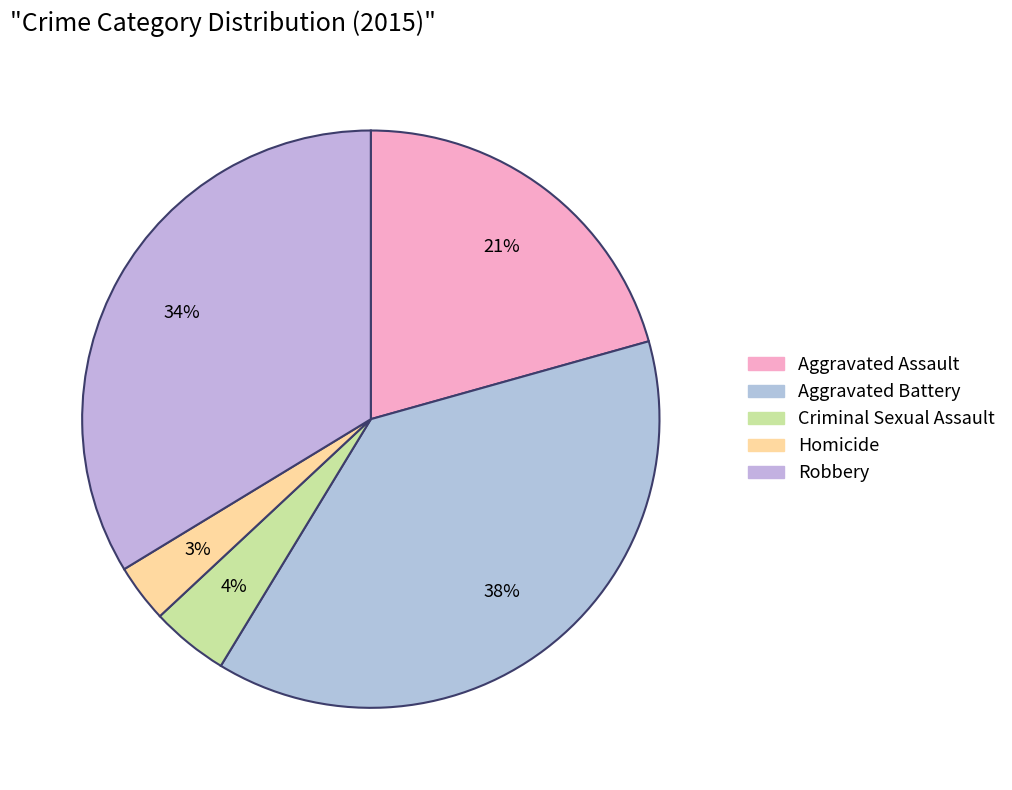

Is the sum of Robbery and Aggravated Battery greater than half?

Yes